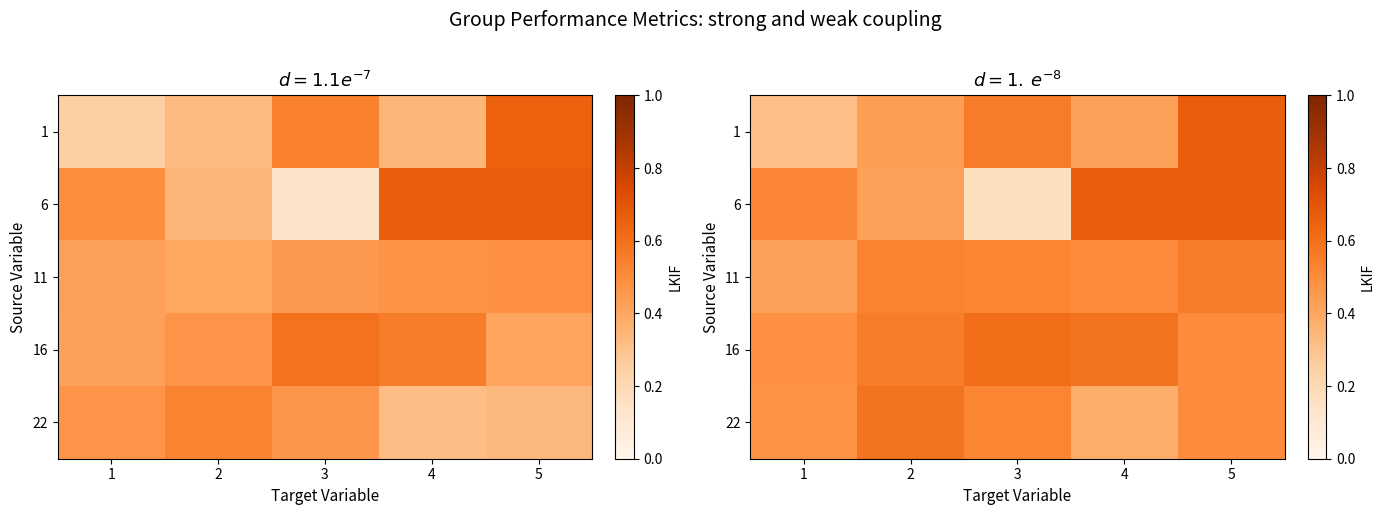

Is it true that 1 equals 0.5 at 1?

False